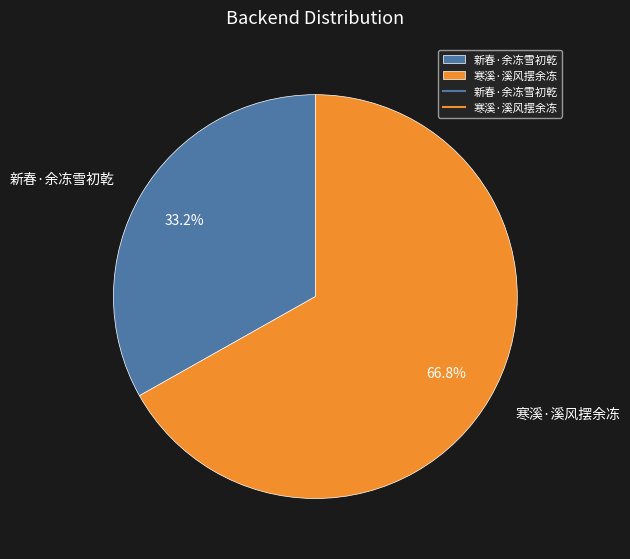

To the nearest percent, what is the difference between the 寒溪·溪风摆余冻 and 新春·余冻雪初乾 slice percentages?

34%